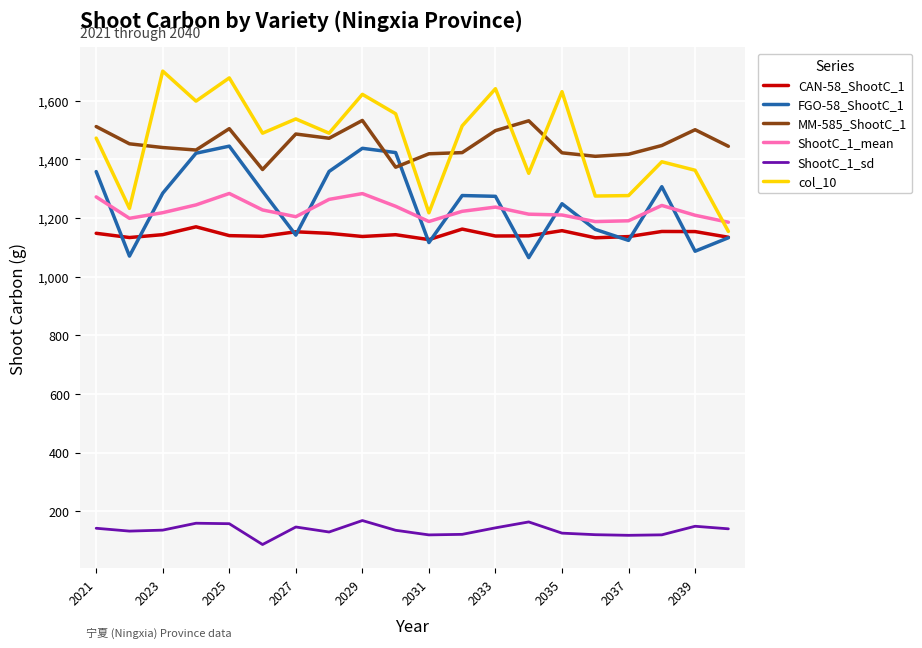

Which series has the largest range (max minus min)?

col_10